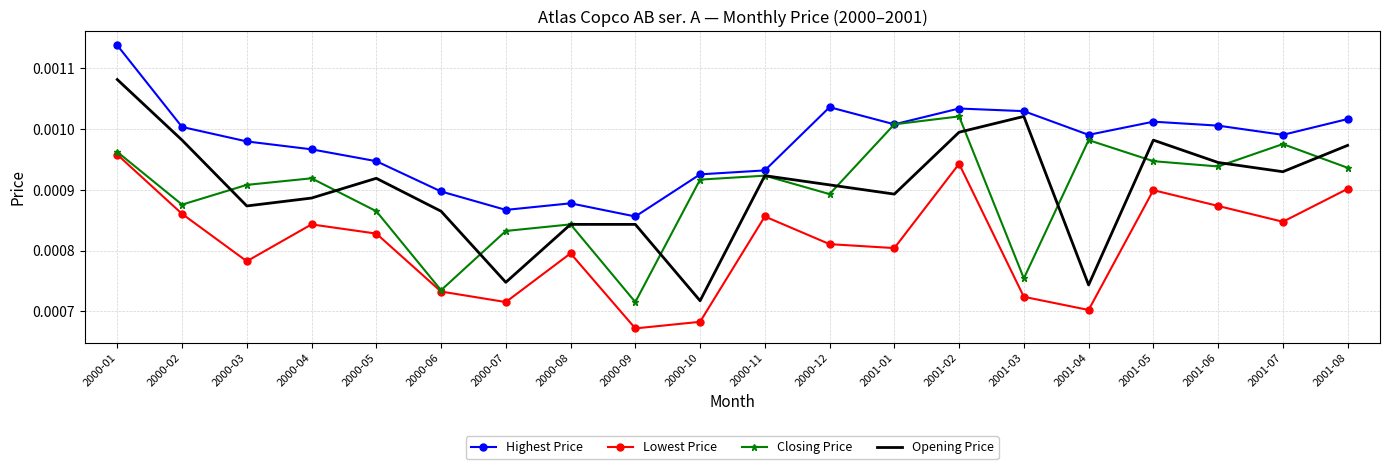

What position from the left is 2001-07?

19